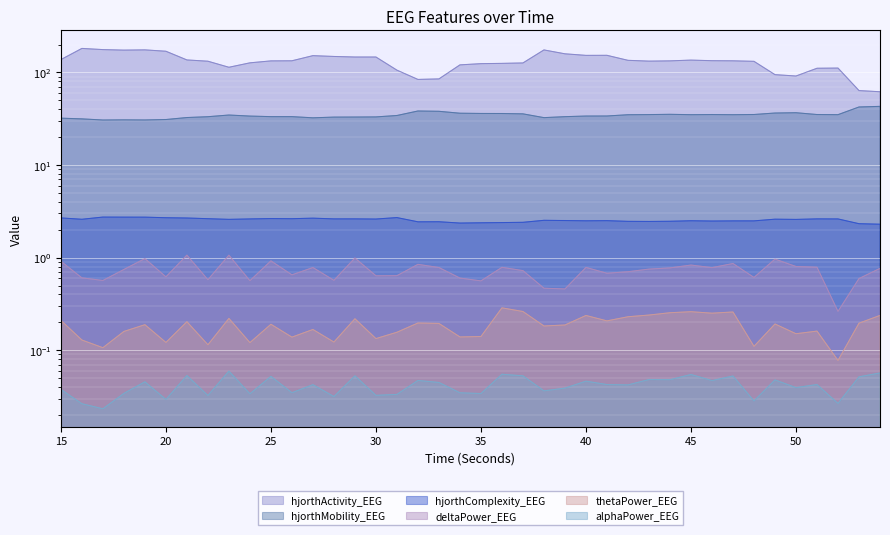

What is the minimum value for hjorthActivity_EEG?

61.9